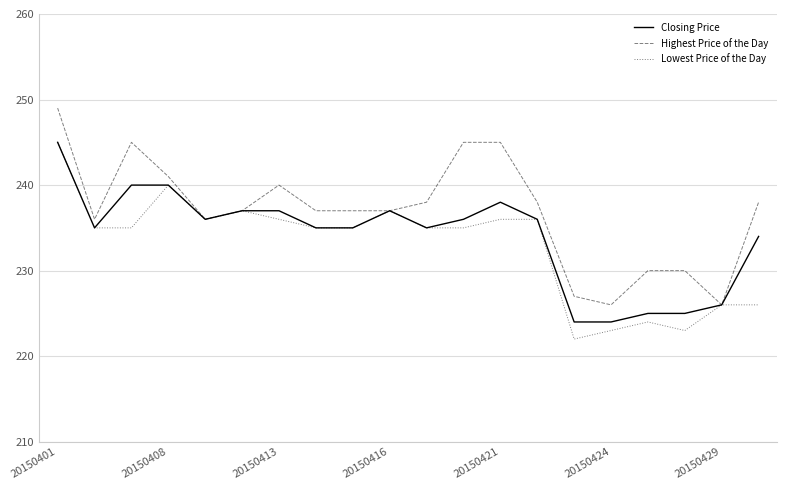

Which series has the largest total across all categories?

Highest Price of the Day